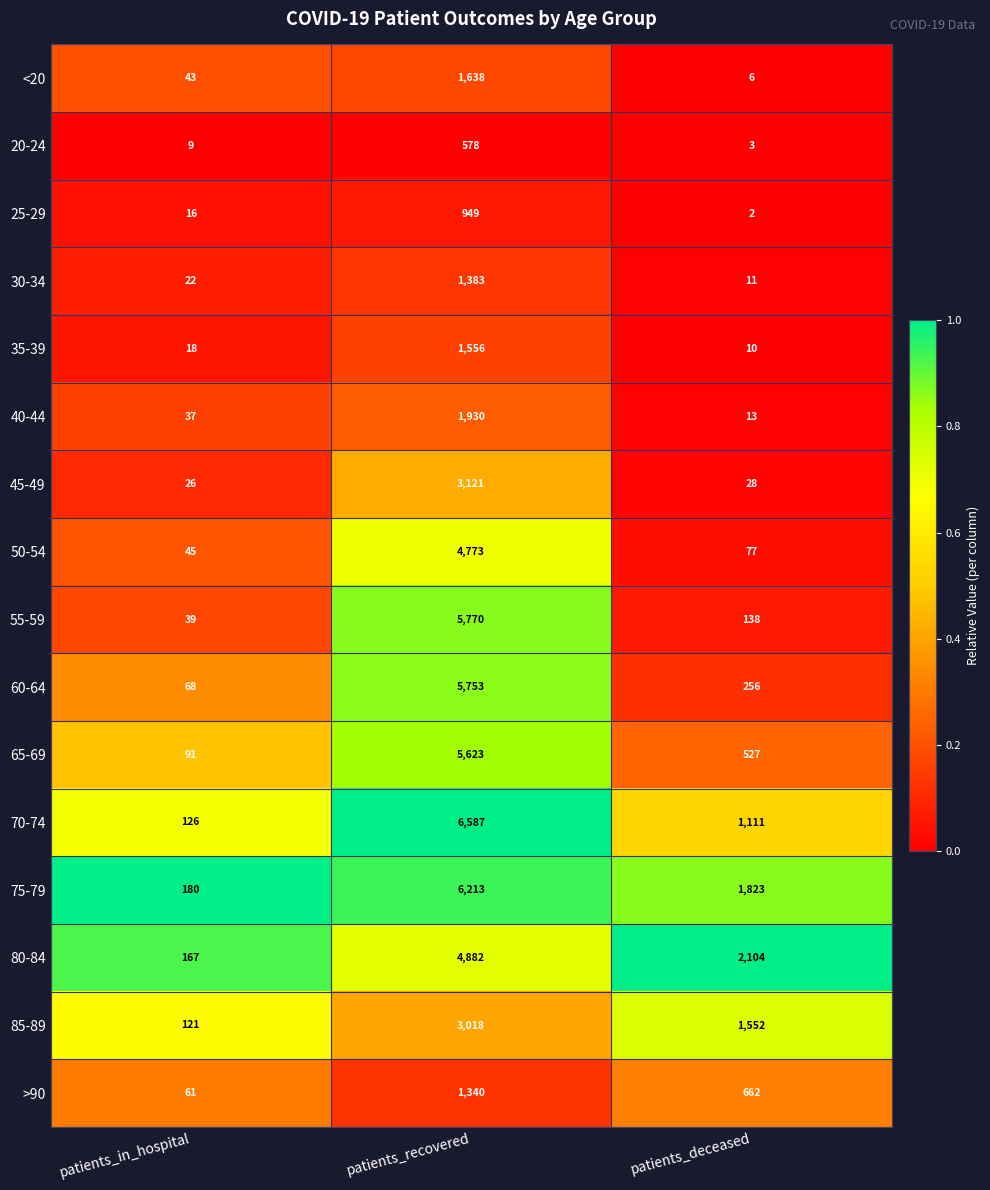

What is the maximum value shown in the chart?

6587